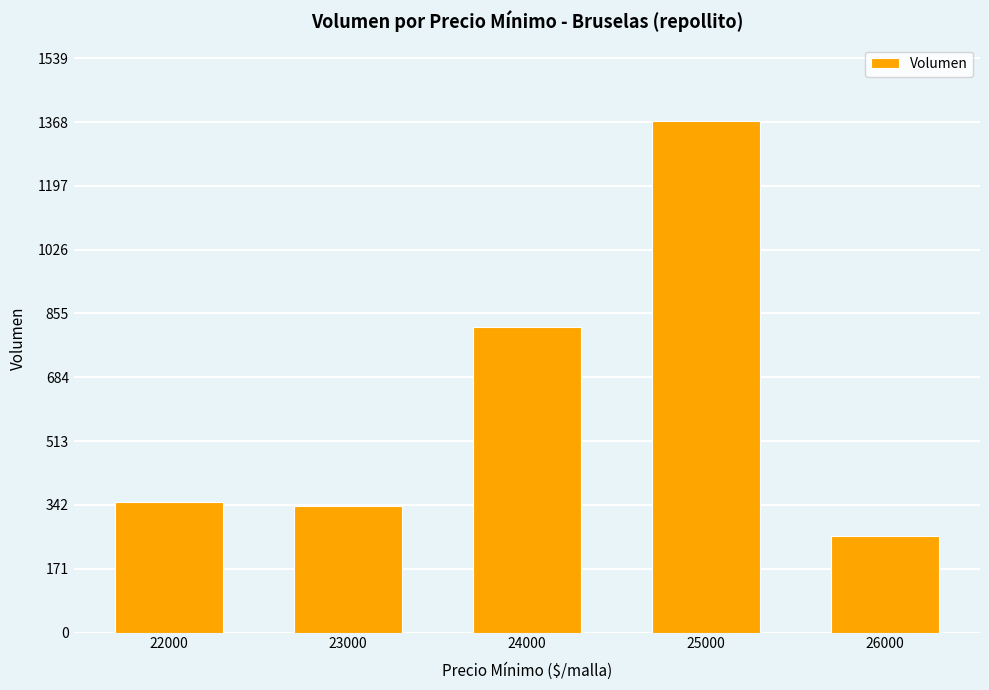

True or false: the data shows 81 at 22000.

False